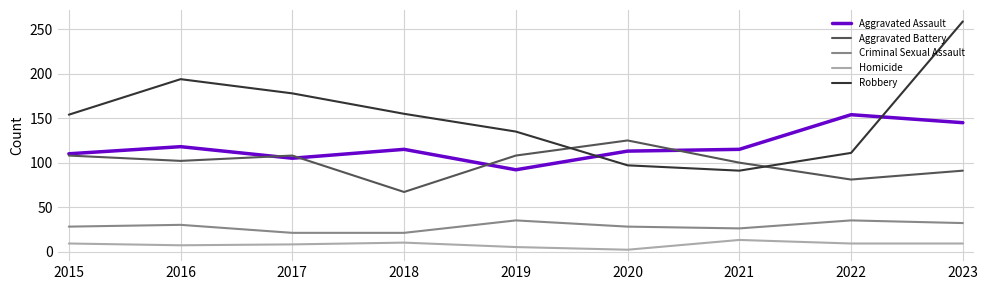

Is the value of Homicide at 2020 greater than the value of Aggravated Assault at 2021?

No